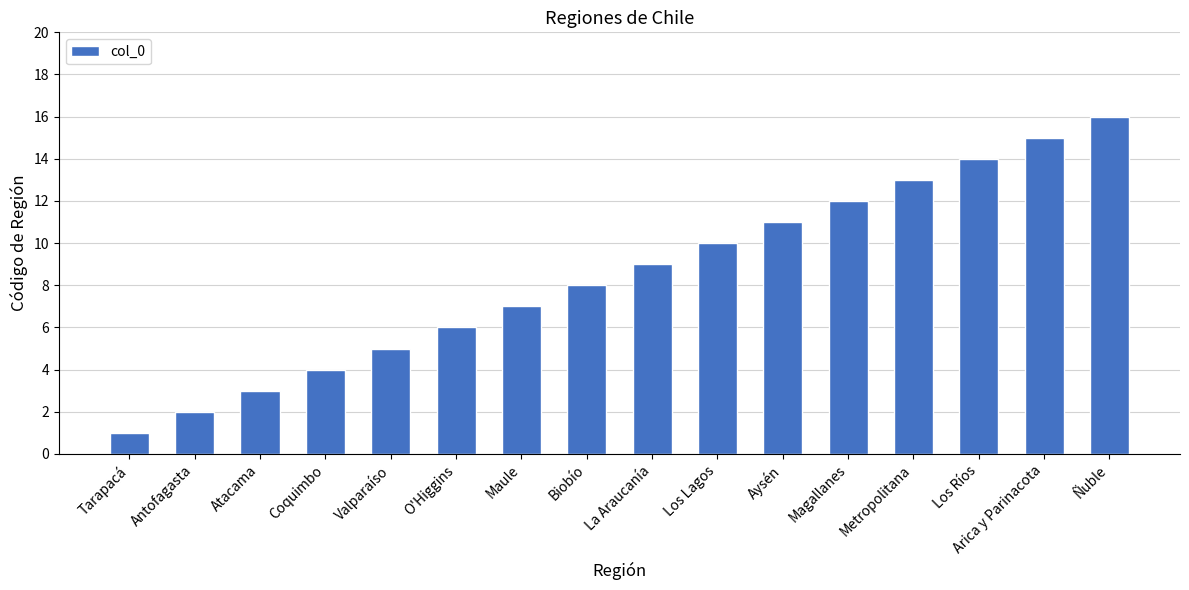

Reading right to left, what are all the values shown in this chart?

Ñuble=16	Arica y Parinacota=15	Los Ríos=14	Metropolitana=13	Magallanes=12	Aysén=11	Los Lagos=10	La Araucanía=9	Biobío=8	Maule=7	O'Higgins=6	Valparaíso=5	Coquimbo=4	Atacama=3	Antofagasta=2	Tarapacá=1